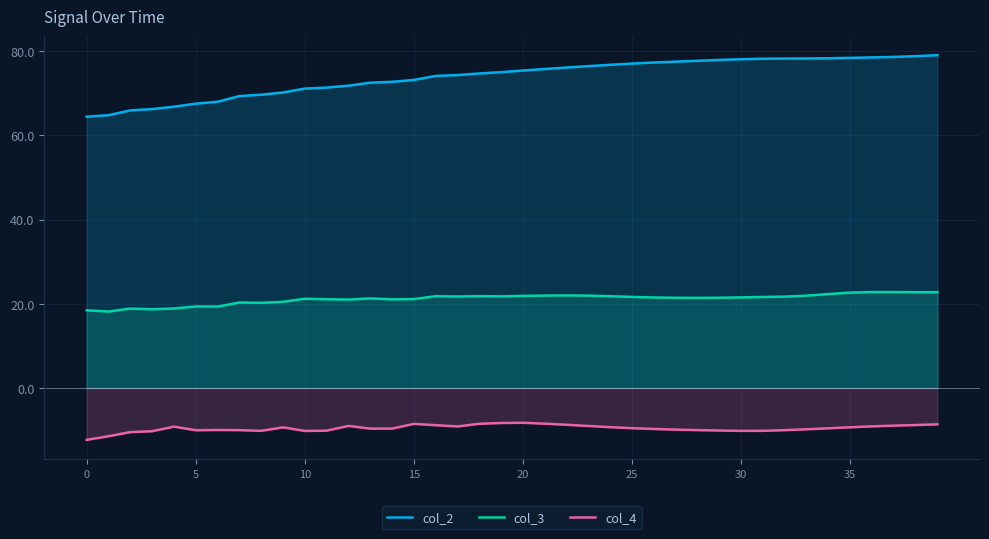

Between 35 and 38, which series saw the biggest shift?

col_4